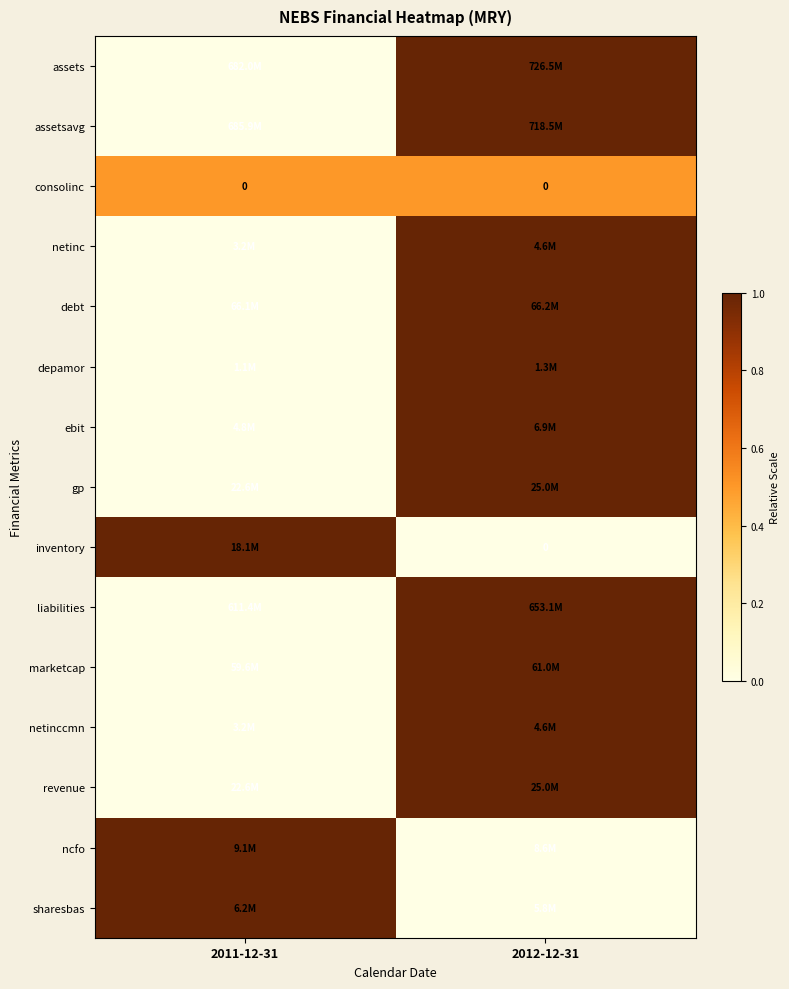

Is it true that consolinc equals 0 at 2012-12-31?

True